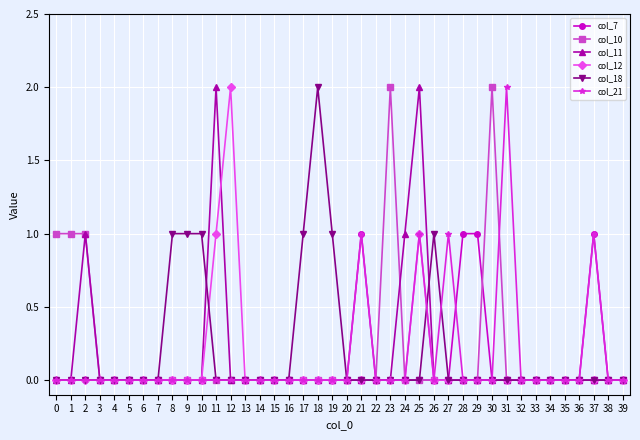

What is the sum of all col_11 values?

6